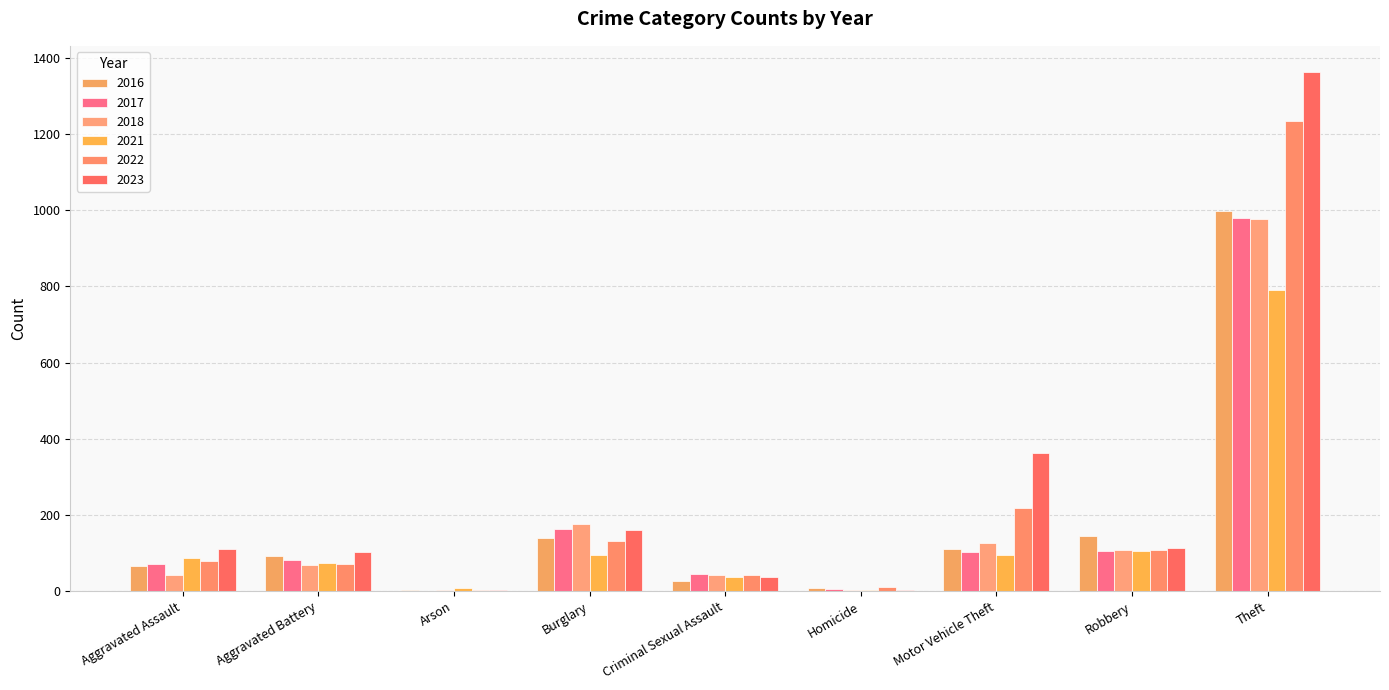

Which series has the largest total across all categories?

2023